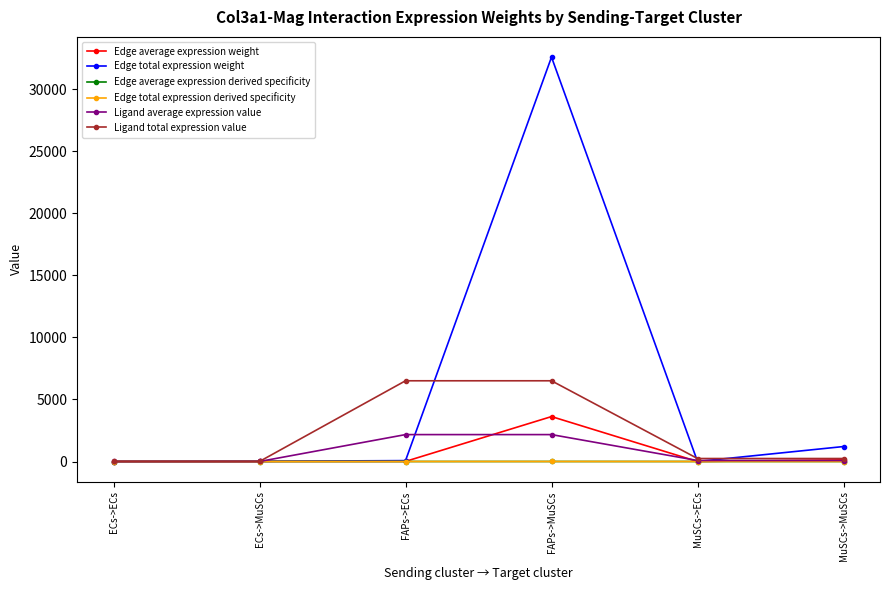

Reading left to right, what are all the values shown in this chart?

Edge average expression weight: ECs->ECs=0.0	ECs->MuSCs=2.0	FAPs->ECs=7.9	FAPs->MuSCs=3623.3	MuSCs->ECs=0.3	MuSCs->MuSCs=134.0
Edge total expression weight: ECs->ECs=0.0	ECs->MuSCs=17.6	FAPs->ECs=71.1	FAPs->MuSCs=32610.0	MuSCs->ECs=2.6	MuSCs->MuSCs=1206.1
Edge average expression derived specificity: ECs->ECs=0.0	ECs->MuSCs=0.0	FAPs->ECs=0.0	FAPs->MuSCs=1.0	MuSCs->ECs=0.0	MuSCs->MuSCs=0.0
Edge total expression derived specificity: ECs->ECs=0.0	ECs->MuSCs=0.0	FAPs->ECs=0.0	FAPs->MuSCs=1.0	MuSCs->ECs=0.0	MuSCs->MuSCs=0.0
Ligand average expression value: ECs->ECs=1.2	ECs->MuSCs=1.2	FAPs->ECs=2169.8	FAPs->MuSCs=2169.8	MuSCs->ECs=80.3	MuSCs->MuSCs=80.3
Ligand total expression value: ECs->ECs=3.5	ECs->MuSCs=3.5	FAPs->ECs=6509.4	FAPs->MuSCs=6509.4	MuSCs->ECs=240.8	MuSCs->MuSCs=240.8